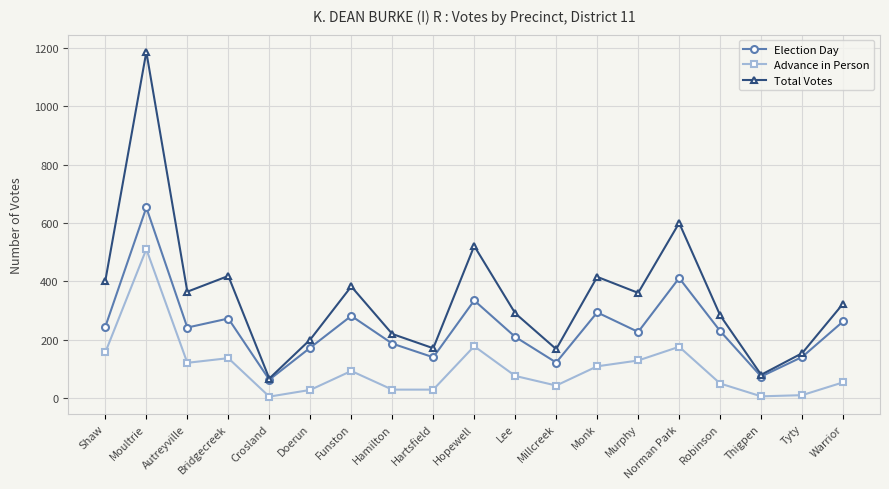

At Hartsfield, list the series in order from smallest to largest.

Advance in Person, Election Day, Total Votes